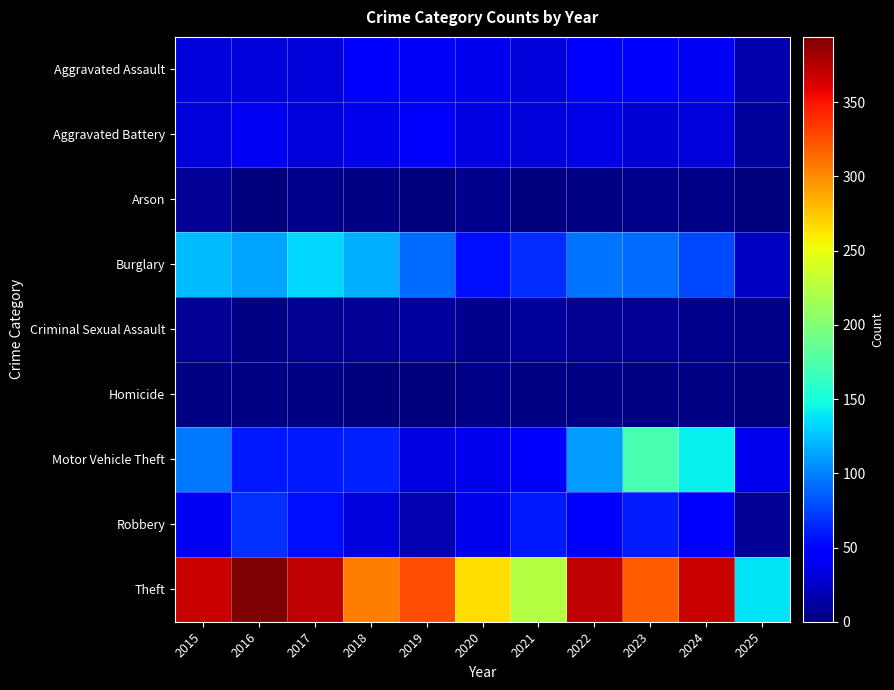

Reading right to left, what are all the values shown in this chart?

Aggravated Assault: 2025=16	2024=41	2023=50	2022=48	2021=32	2020=39	2019=43	2018=50	2017=32	2016=32	2015=32
Aggravated Battery: 2025=10	2024=31	2023=30	2022=36	2021=31	2020=35	2019=44	2018=37	2017=32	2016=41	2015=31
Arson: 2025=0	2024=4	2023=5	2022=2	2021=0	2020=6	2019=1	2018=2	2017=5	2016=1	2015=9
Burglary: 2025=24	2024=77	2023=91	2022=95	2021=67	2020=55	2019=92	2018=117	2017=133	2016=113	2015=123
Criminal Sexual Assault: 2025=4	2024=5	2023=9	2022=7	2021=10	2020=6	2019=11	2018=9	2017=7	2016=3	2015=9
Homicide: 2025=1	2024=3	2023=3	2022=2	2021=2	2020=4	2019=0	2018=0	2017=2	2016=2	2015=3
Motor Vehicle Theft: 2025=40	2024=143	2023=171	2022=110	2021=49	2020=40	2019=35	2018=63	2017=59	2016=59	2015=96
Robbery: 2025=8	2024=47	2023=61	2022=50	2021=59	2020=40	2019=17	2018=33	2017=55	2016=69	2015=41
Theft: 2025=138	2024=369	2023=319	2022=372	2021=224	2020=266	2019=325	2018=305	2017=372	2016=394	2015=369